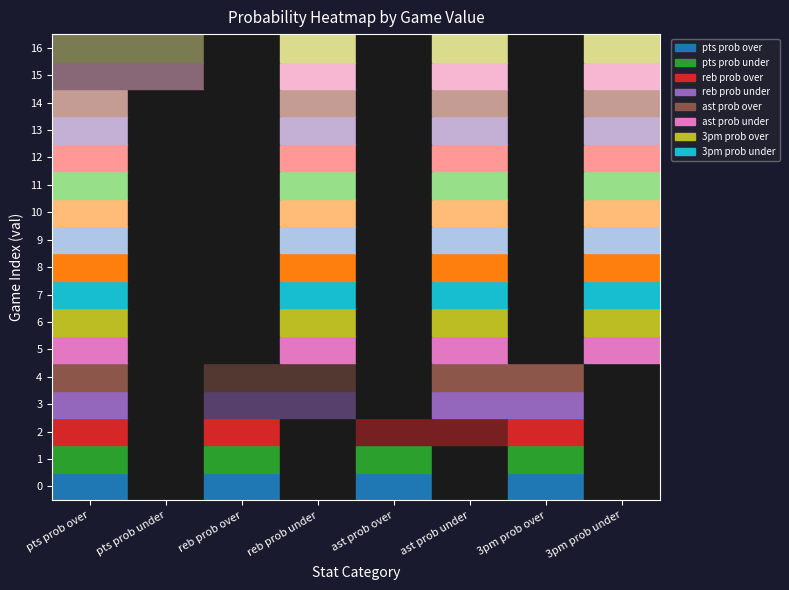

The value of reb prob under at 7 is 47. True or false?

False